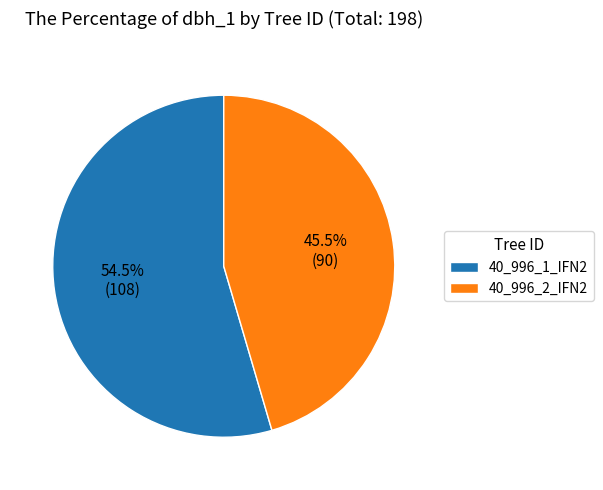

Which slice represents more than half of the pie?

40_996_1_IFN2